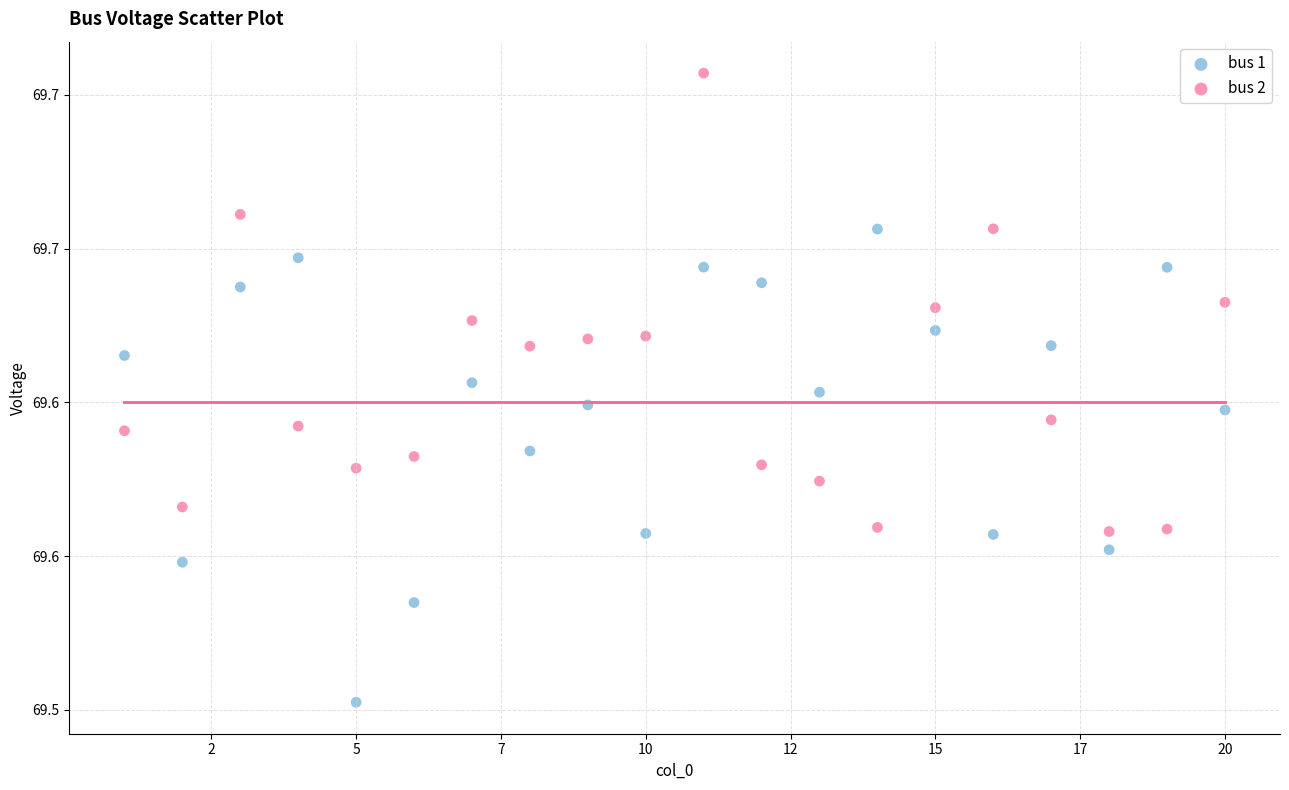

Which series has the widest spread of Y values?

bus 1